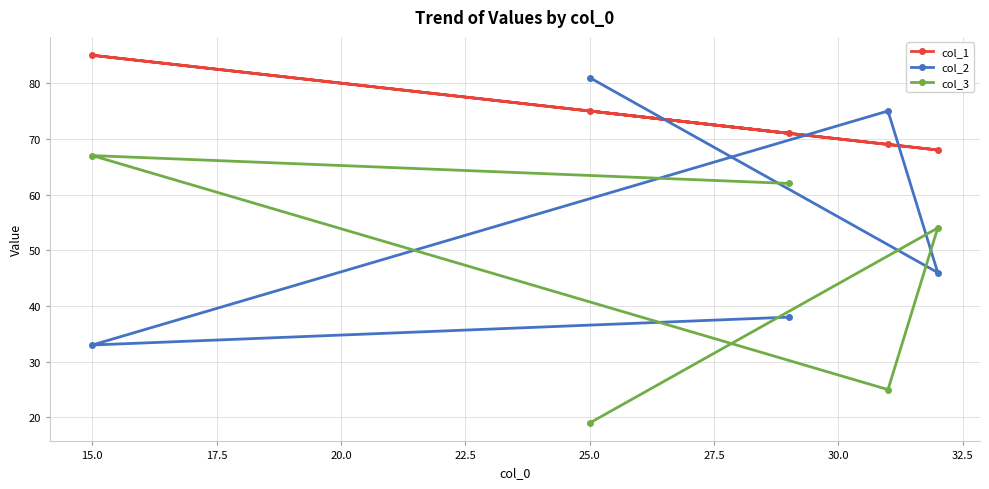

How many lines are shown in the chart?

3